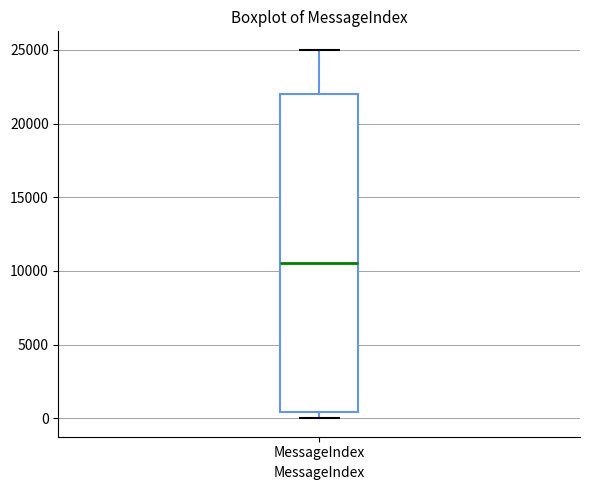

Transcribe this box plot: give where the median line is, the range the box spans, and where the two whiskers end, as read against the y-axis. The values are not printed on the chart, so give them approximately, as read against the axis.

median 10500, box 500 to 22000, whiskers 0 to 25000